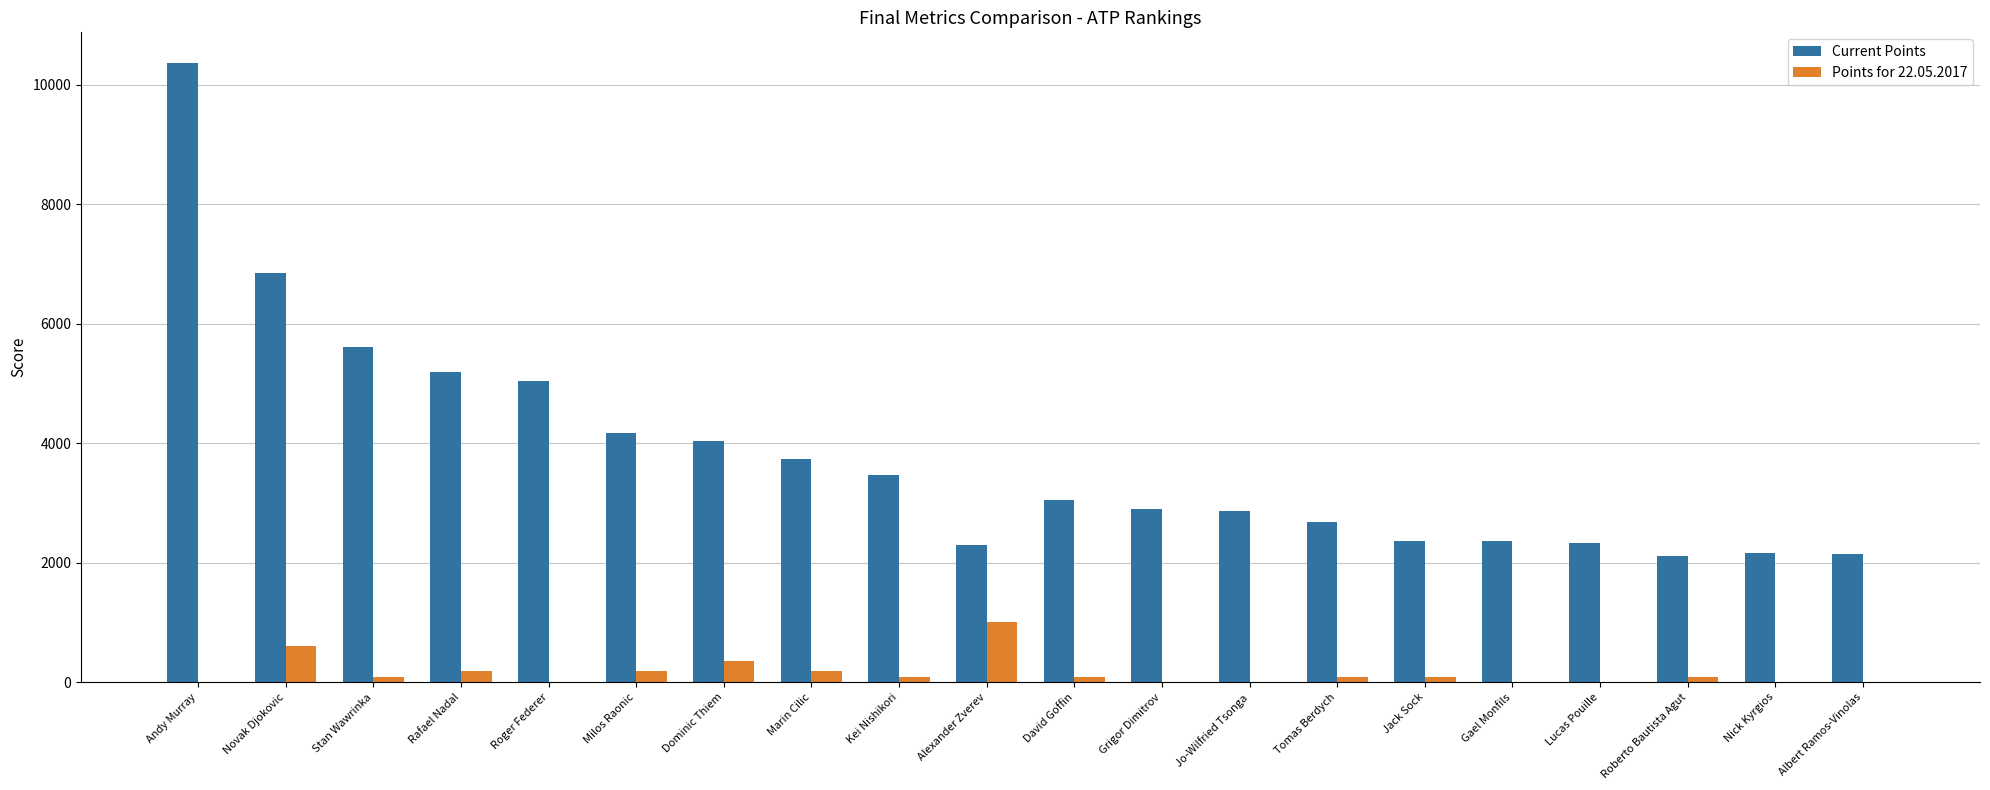

Which series changed the most between Andy Murray and Kei Nishikori?

Current Points